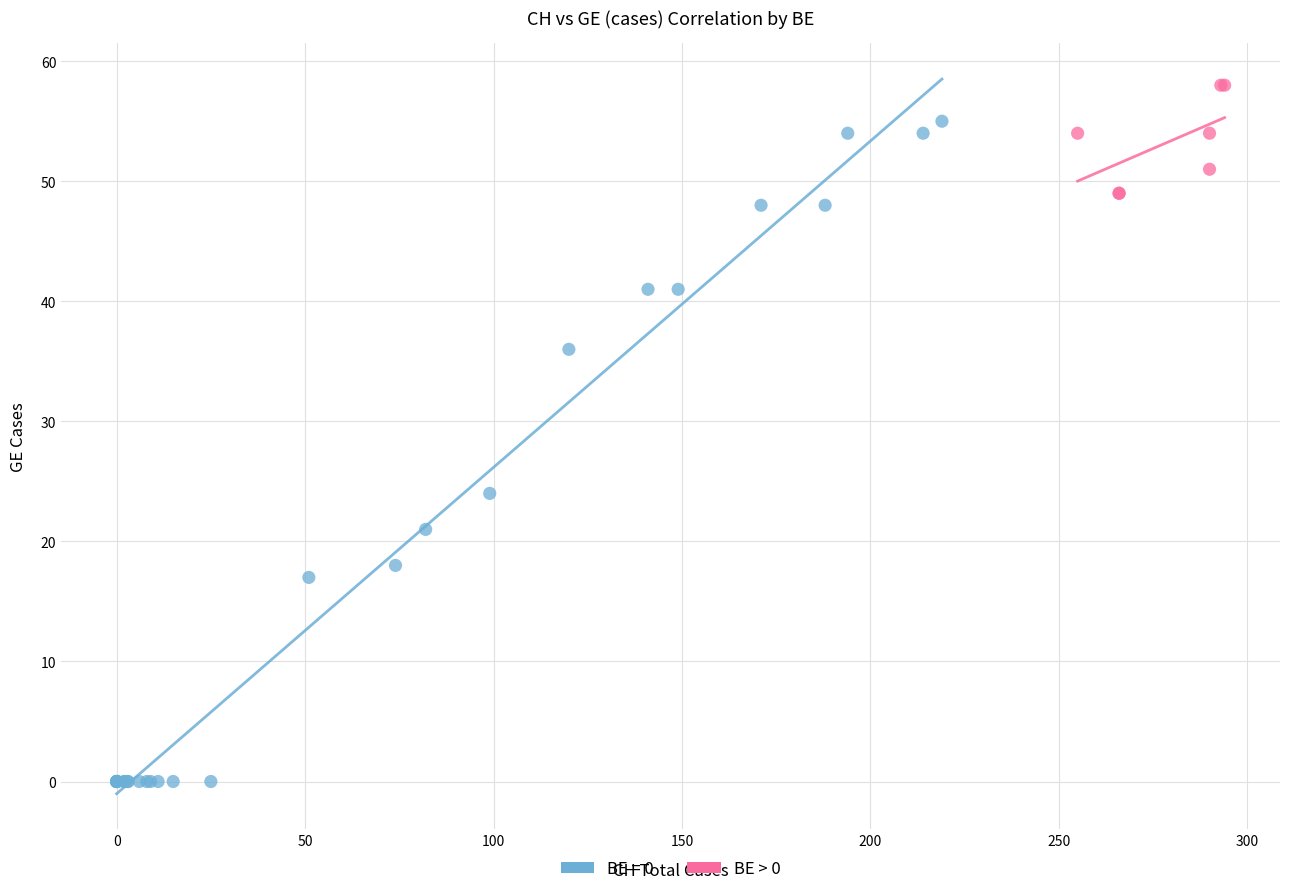

Which series has the widest spread of Y values?

BE = 0